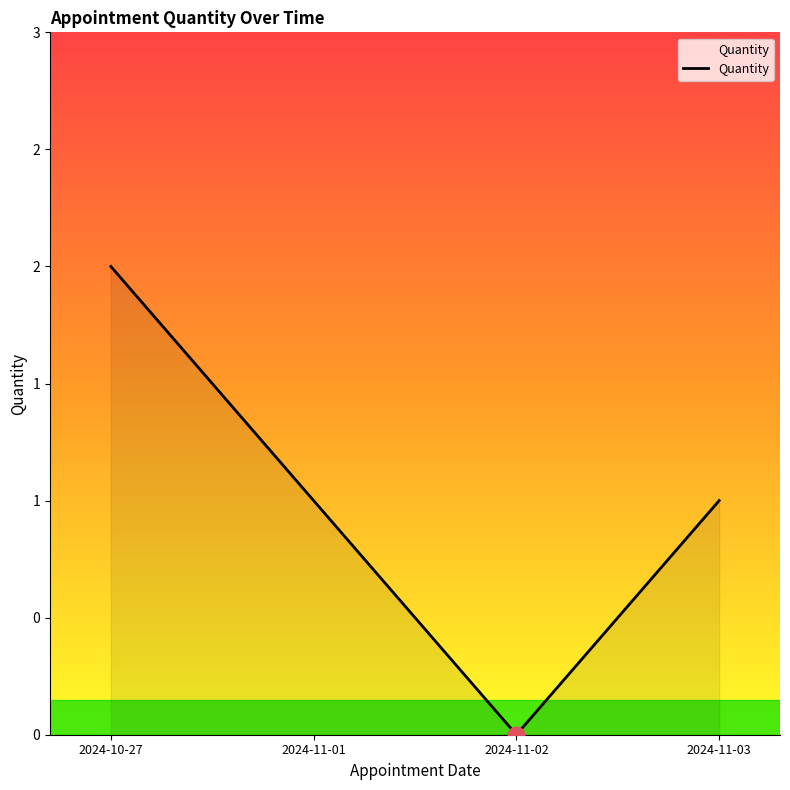

Which label corresponds to the largest value in the chart?

2024-10-27